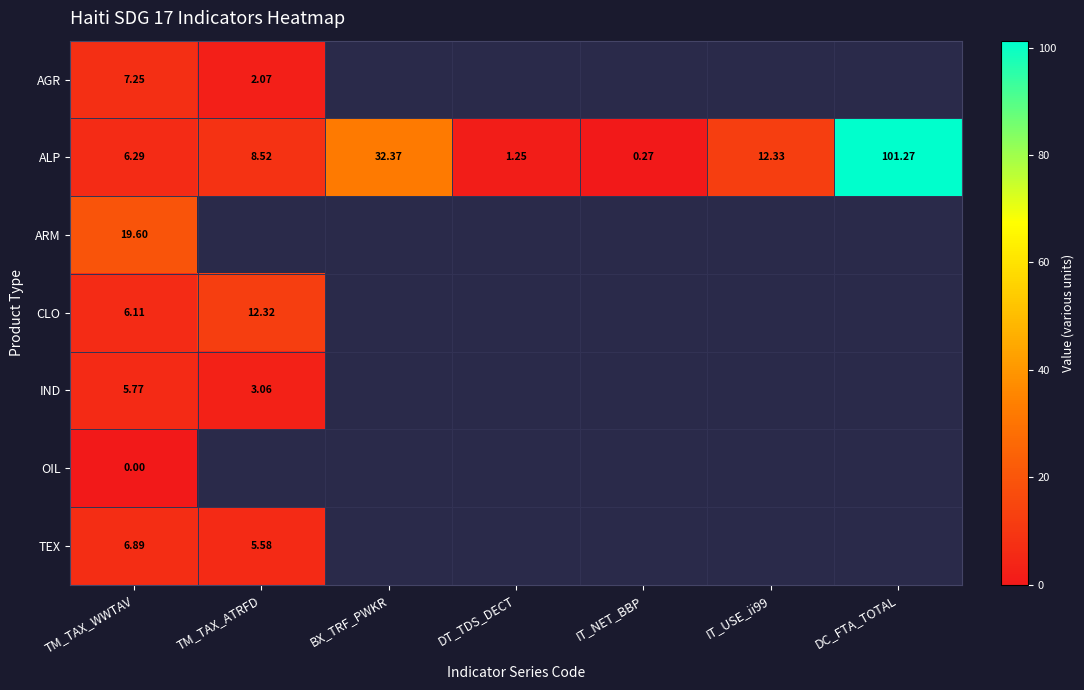

What is the greatest value displayed?

101.3